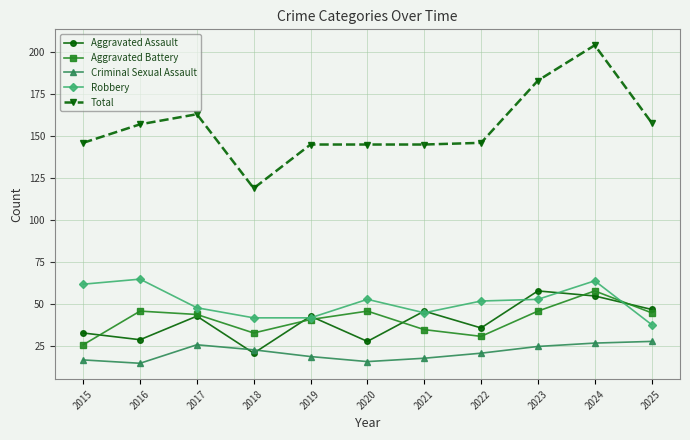

Reading left to right, transcribe all the data shown in this chart.

Aggravated Assault: 33	29	43	21	43	28	46	36	58	55	47
Aggravated Battery: 26	46	44	33	41	46	35	31	46	58	45
Criminal Sexual Assault: 17	15	26	23	19	16	18	21	25	27	28
Robbery: 62	65	48	42	42	53	45	52	53	64	38
Total: 146	157	163	119	145	145	145	146	183	204	158